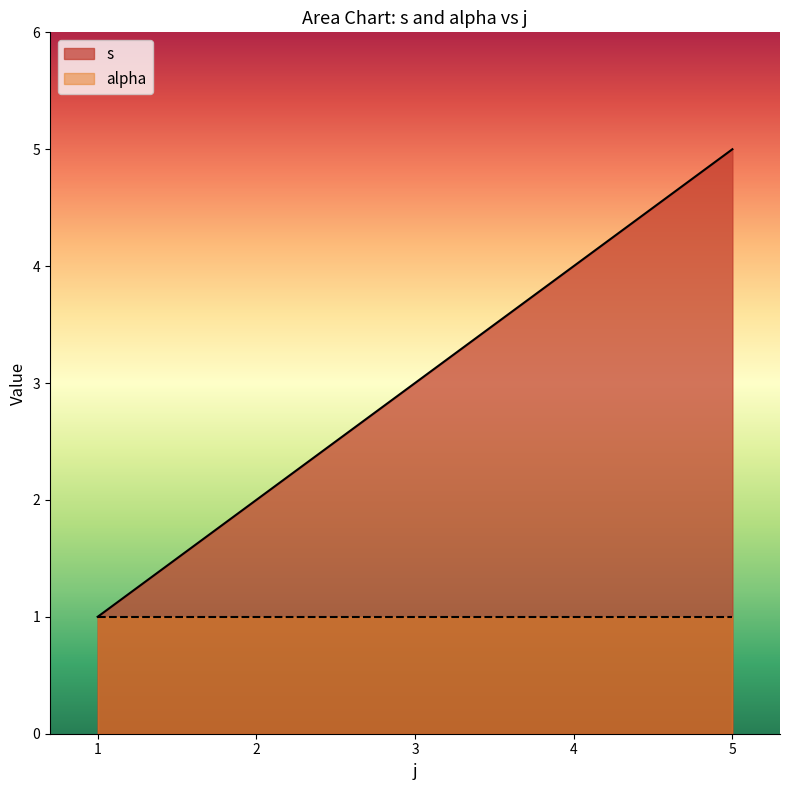

Reading left to right, what are all the values shown in this chart?

1=1	2=2	3=3	4=4	5=5